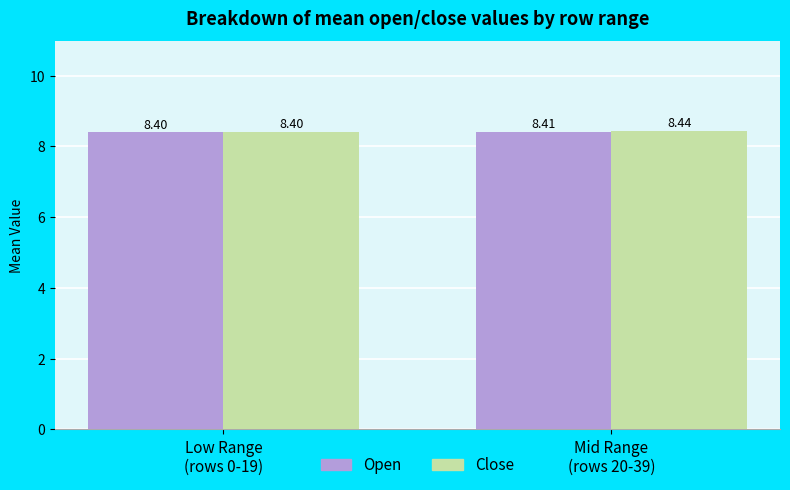

What is the average value of the Open series?

8.4